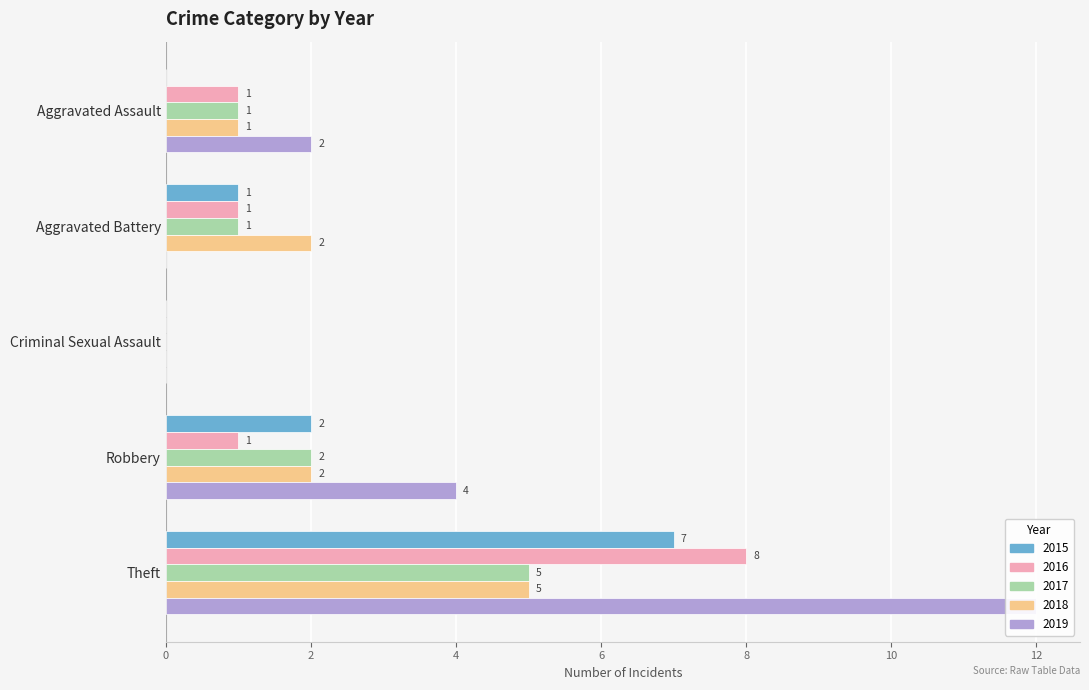

How many data points does each series have?

5